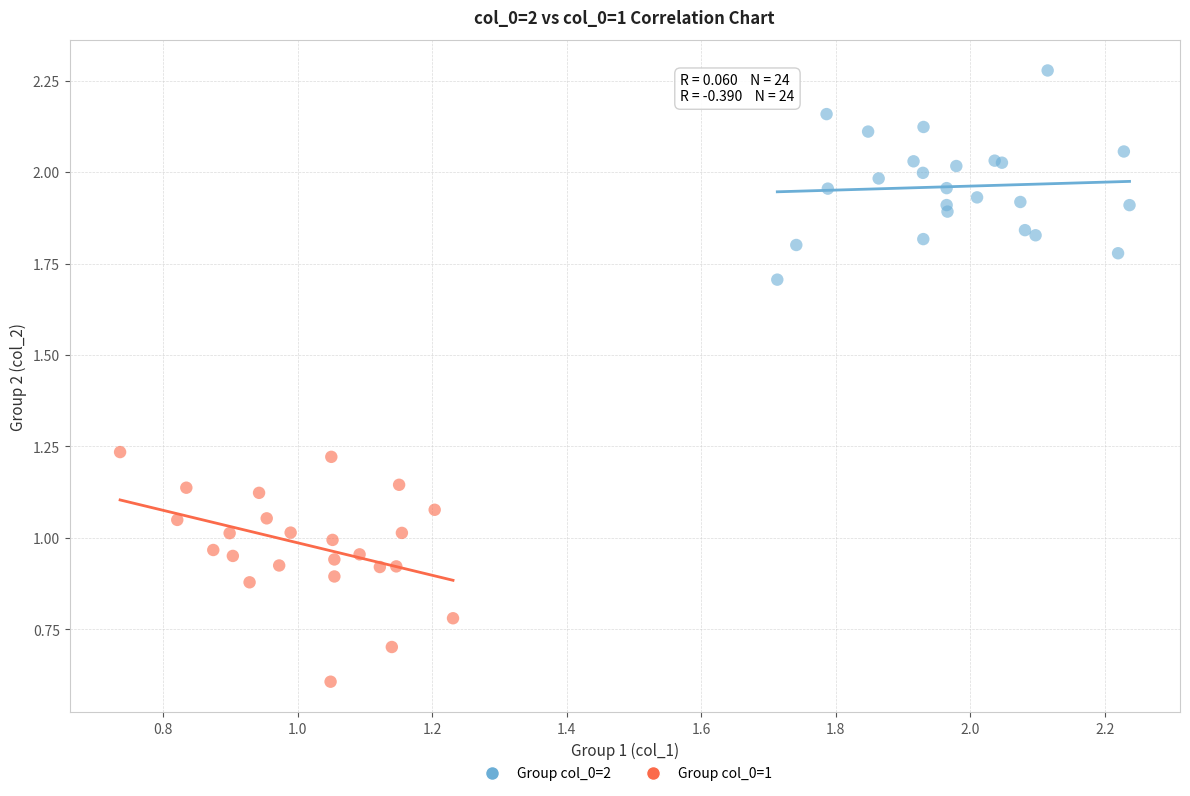

Which series reaches the maximum Y coordinate?

Group col_0=2